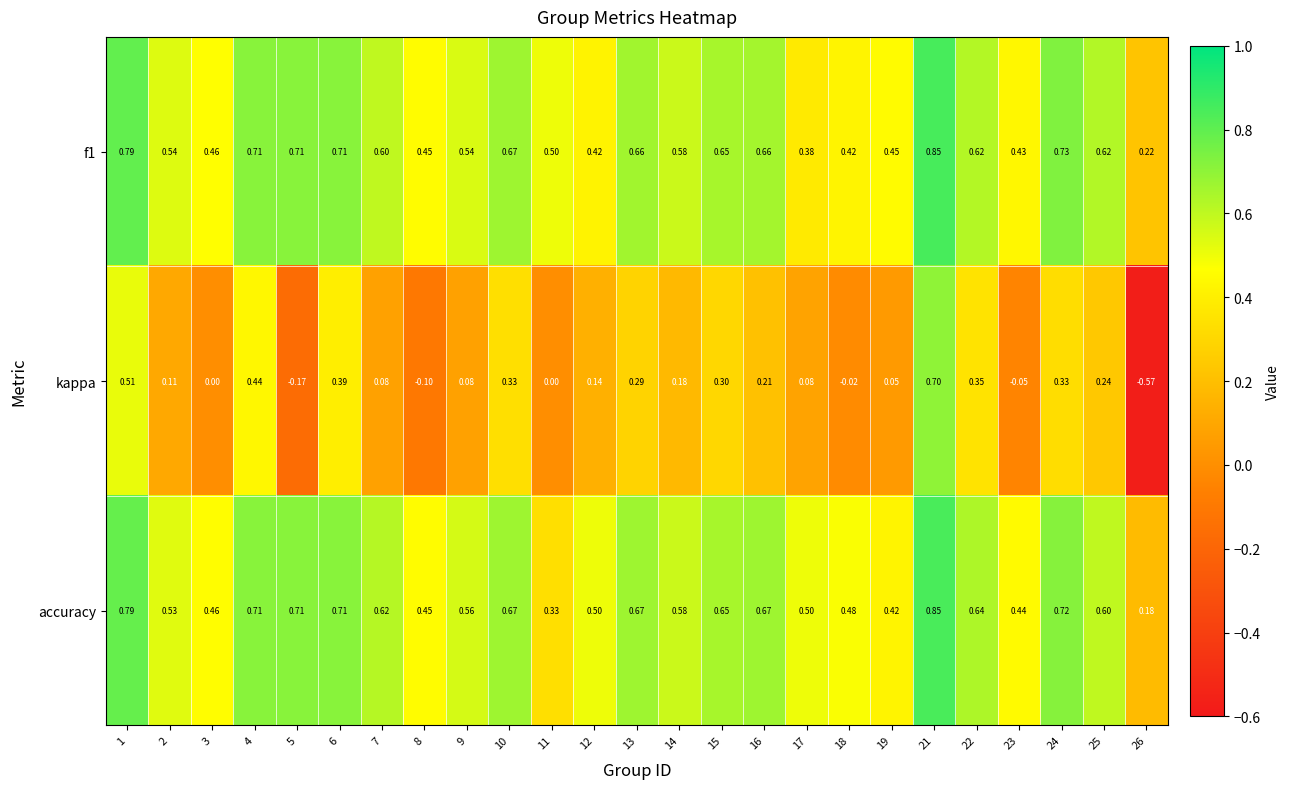

Which series changed the most between 11 and 16?

accuracy